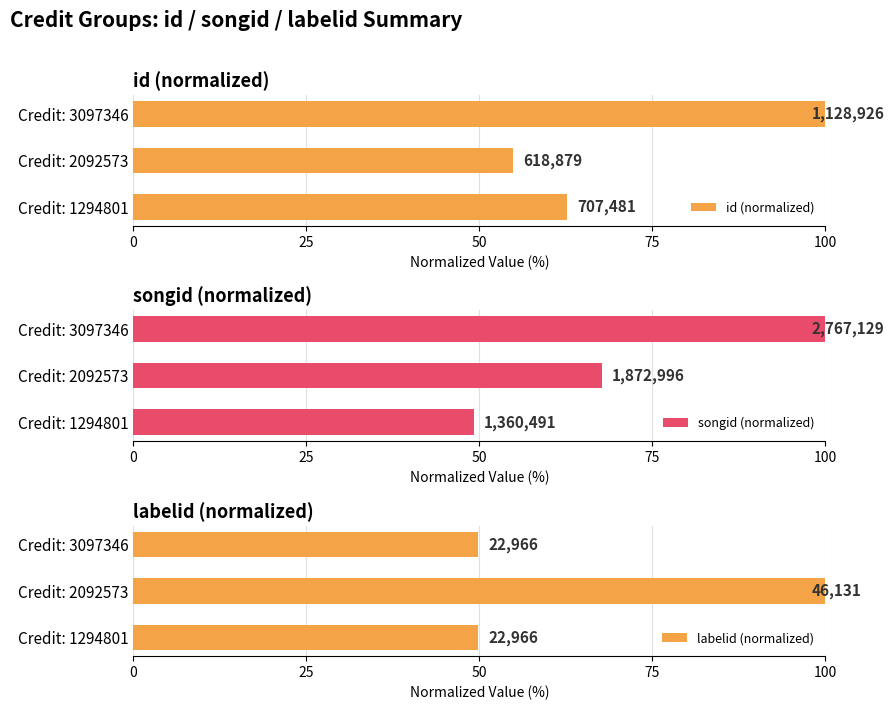

Rank the series at Credit: 1294801 from lowest to highest value.

songid (normalized), labelid (normalized), id (normalized)